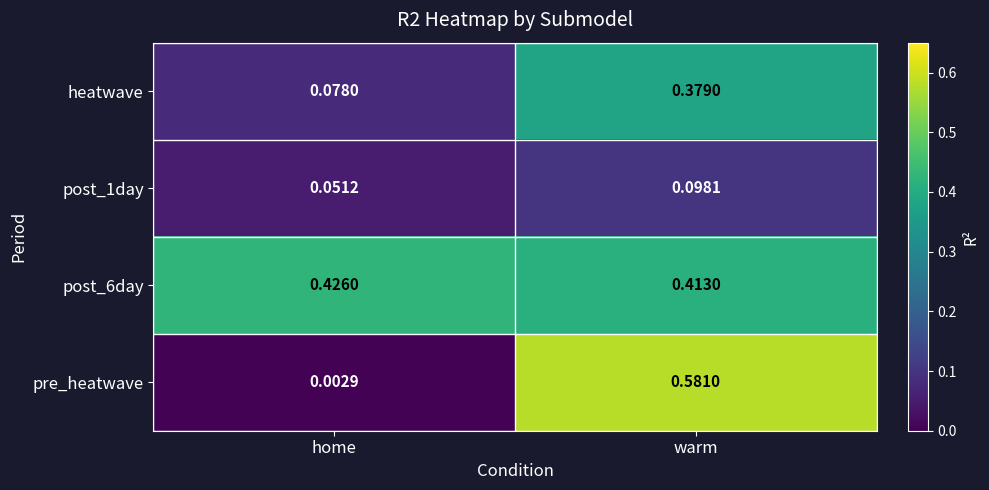

At which label is post_1day closest to 0?

home